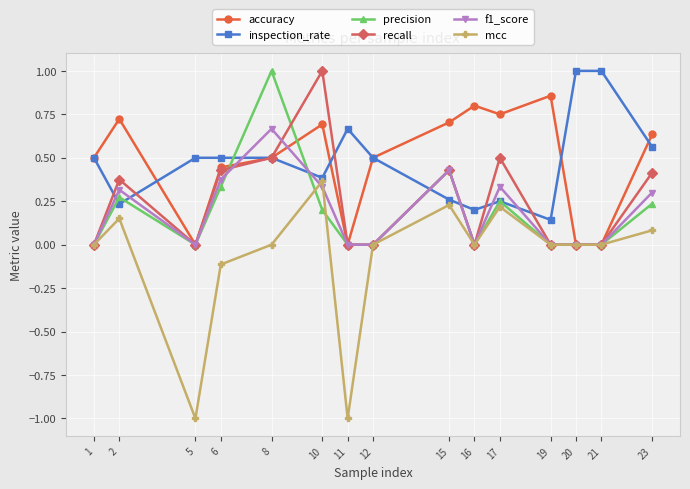

What is the difference between the inspection_rate values at 21 and 8?

0.5